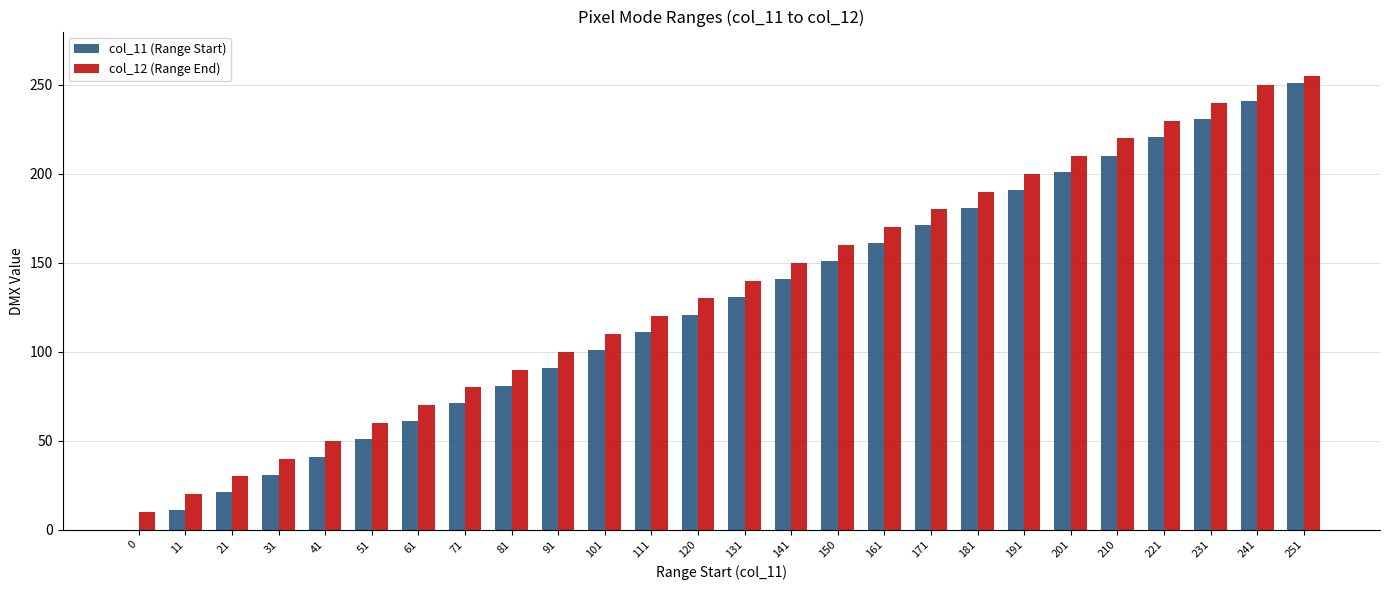

Reading left to right, what are all the values shown in this chart?

col_11 (Range Start): 0.0	11.0	21.0	31.0	41.0	51.0	61.0	71.0	81.0	91.0	101.0	111.0	120.8	131.0	141.0	150.8	161.0	171.0	181.0	191.0	201.0	210.0	221.0	231.0	241.0	251.0
col_12 (Range End): 10.0	20.0	30.0	40.0	50.0	60.0	70.0	80.0	90.0	100.0	110.0	120.0	130.0	140.0	150.0	160.0	170.0	180.0	190.0	200.0	210.0	220.0	230.0	240.0	250.0	255.0